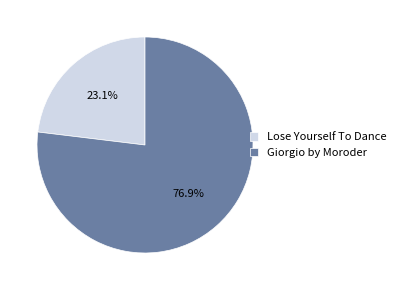

To the nearest percent, what portion does Giorgio by Moroder represent?

77%